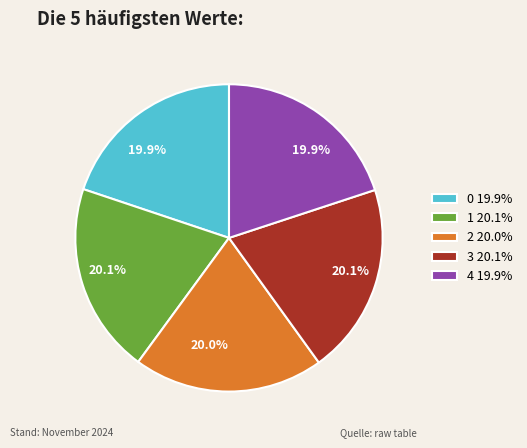

To the nearest percent, what percentage of the pie is 2?

20%